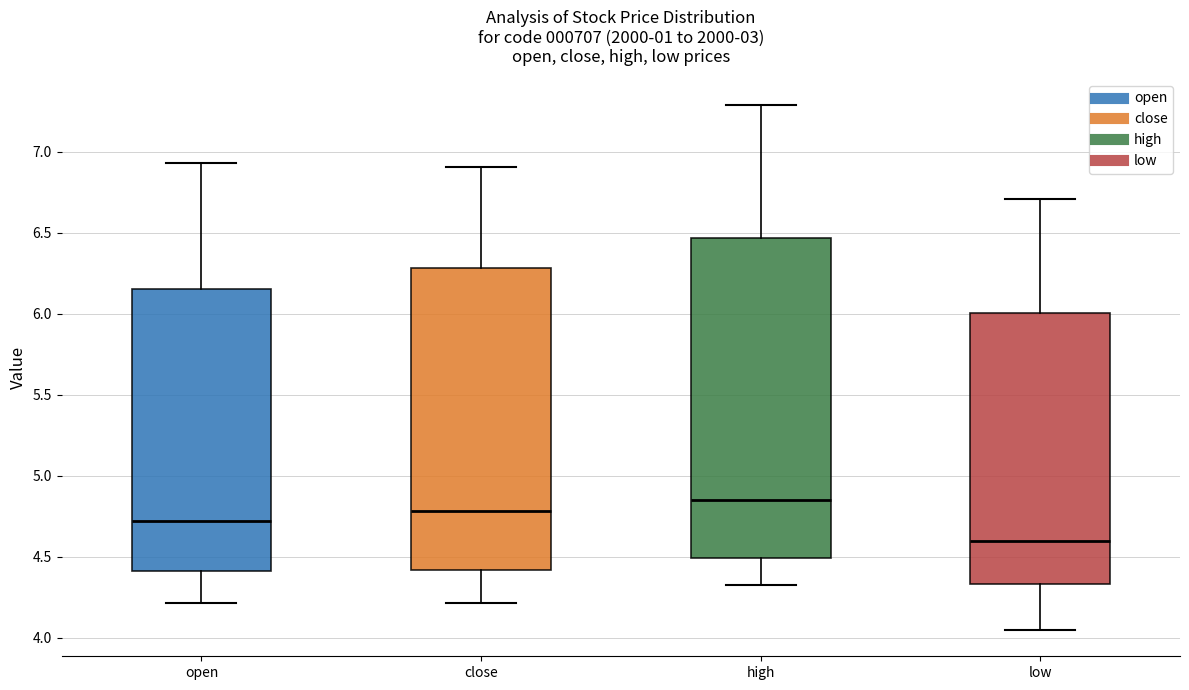

Which box has the highest median line?

high